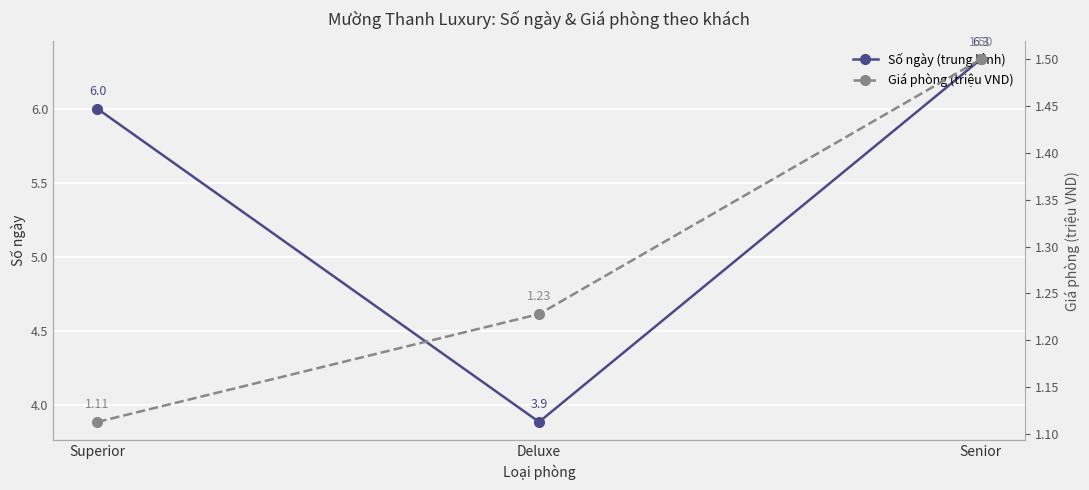

Between Deluxe and Superior, which is larger?

Superior